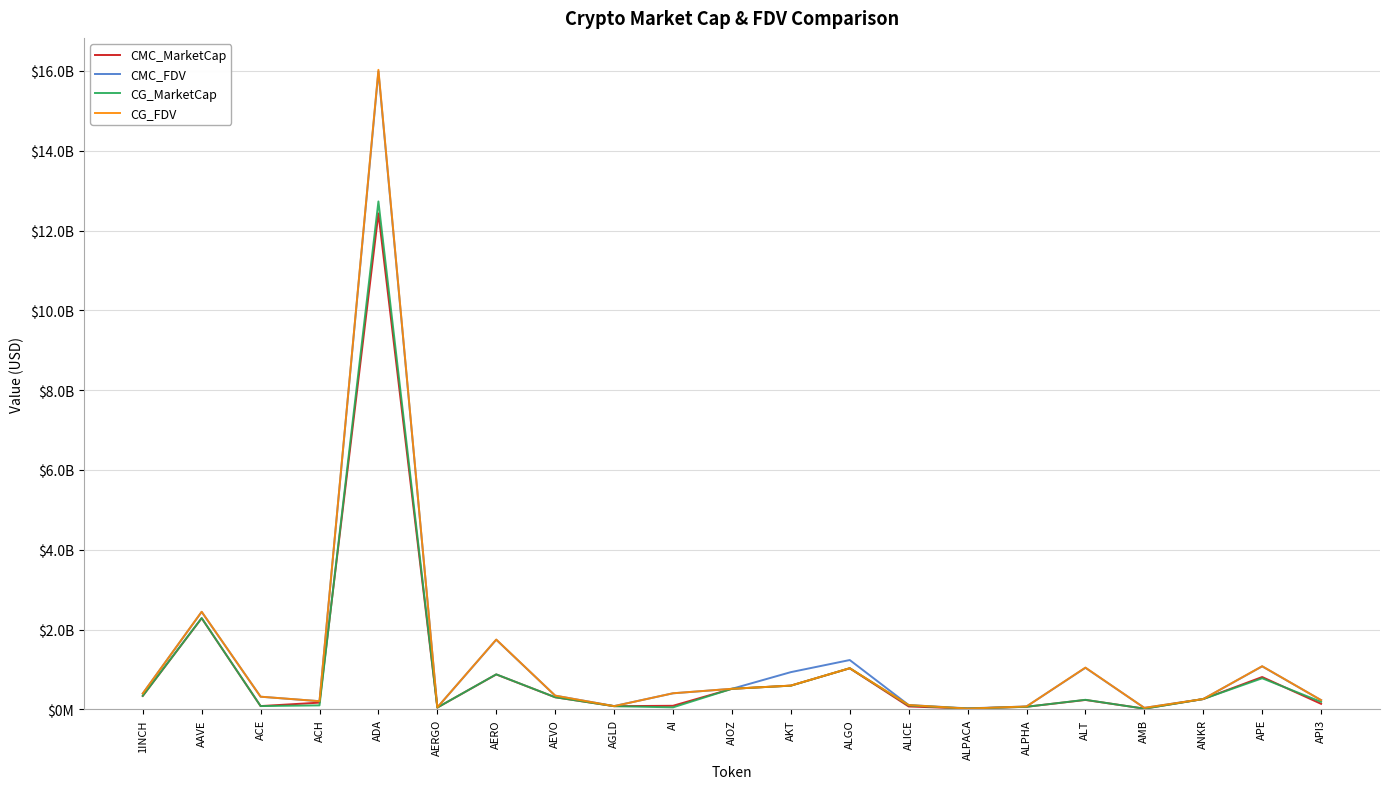

Is it true that CG_FDV equals 36290809 at ALPHA?

False